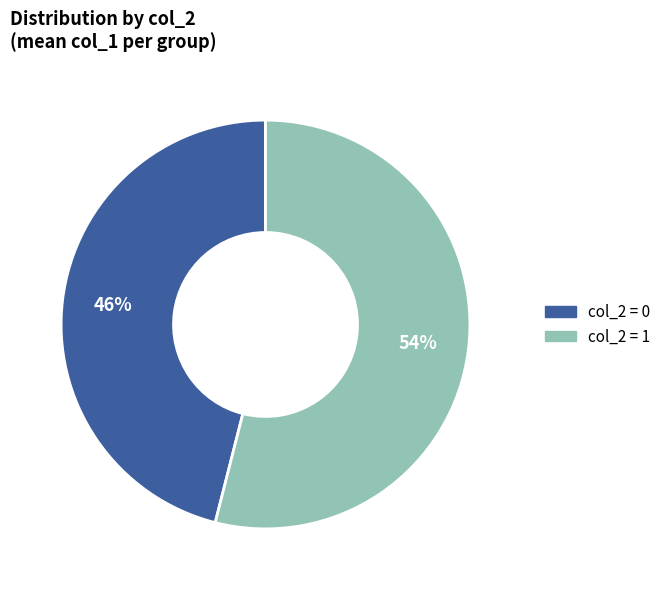

Which slice is the smallest?

col_2 = 0